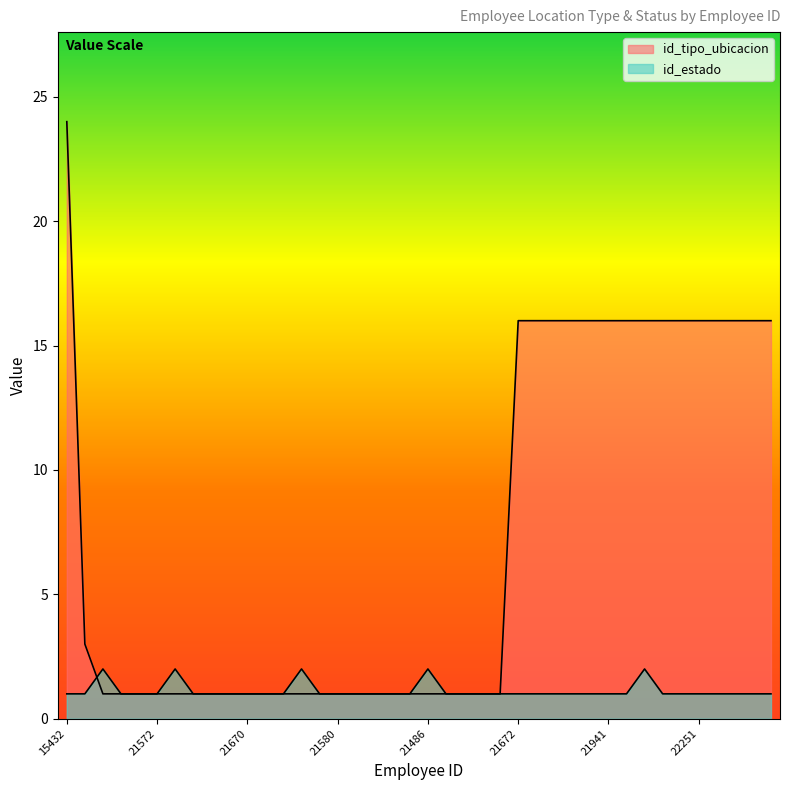

How many lines are shown in the chart?

2